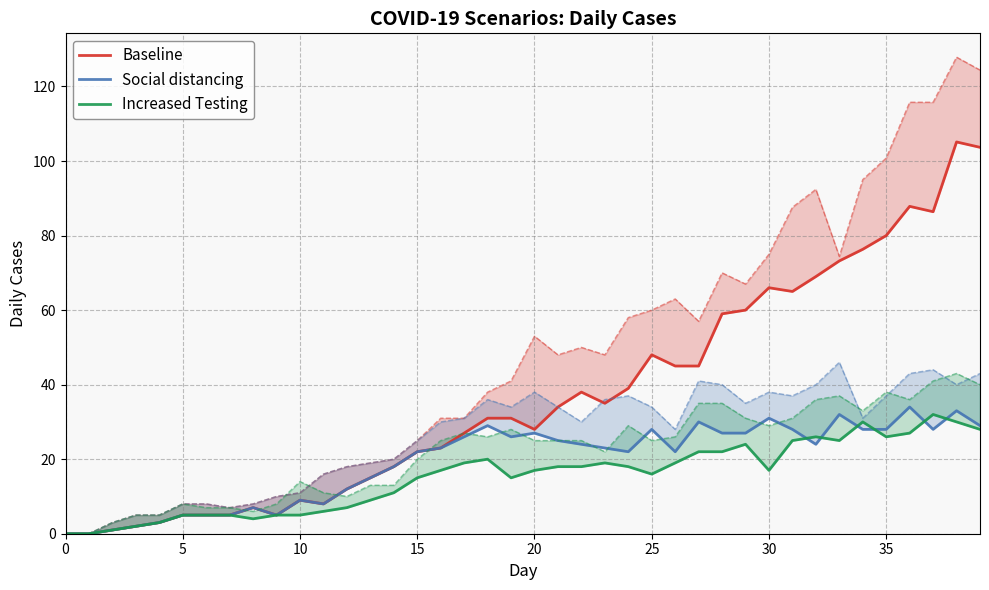

Where is the first local maximum for Increased Testing?

18